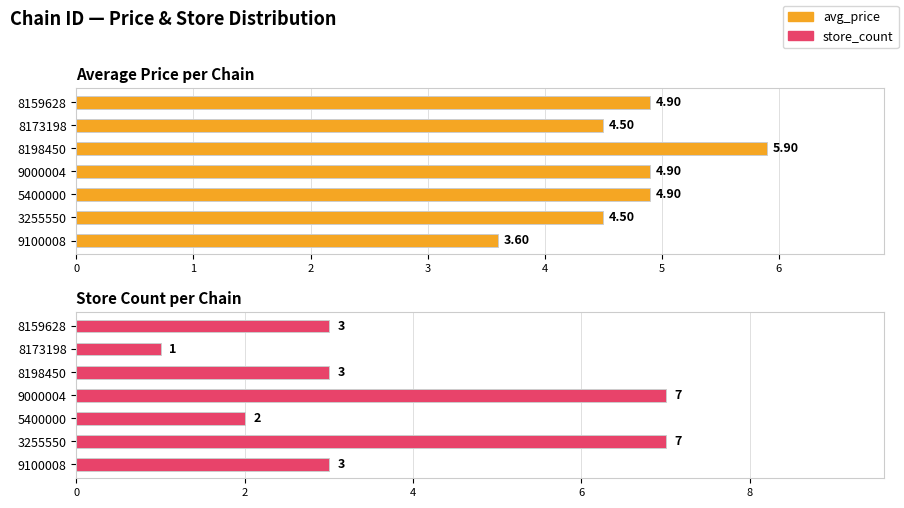

The value of store_count at 3 is 3.7. True or false?

False